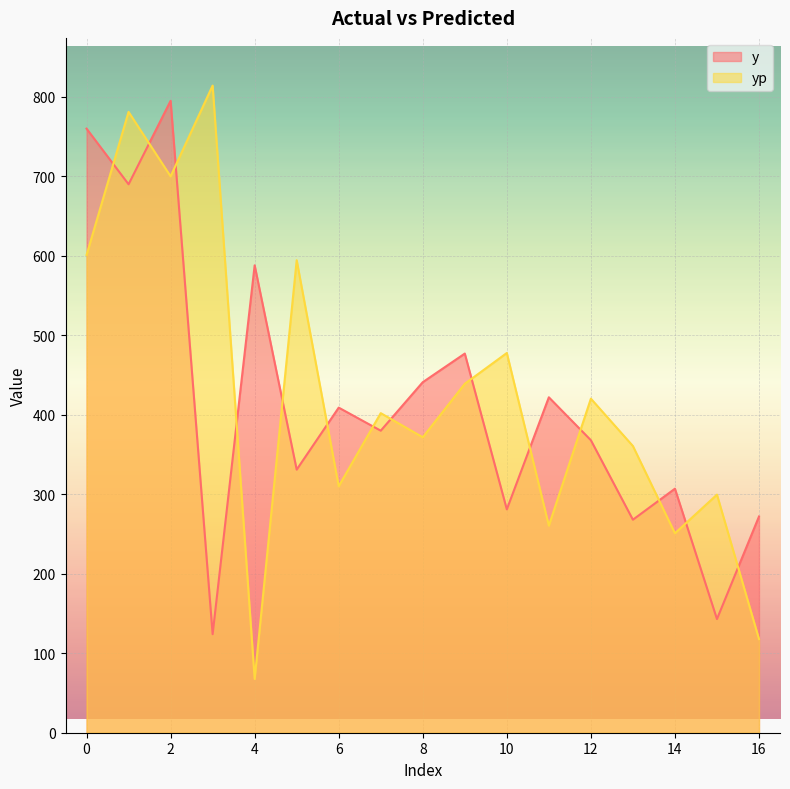

Which series has the largest total across all categories?

yp